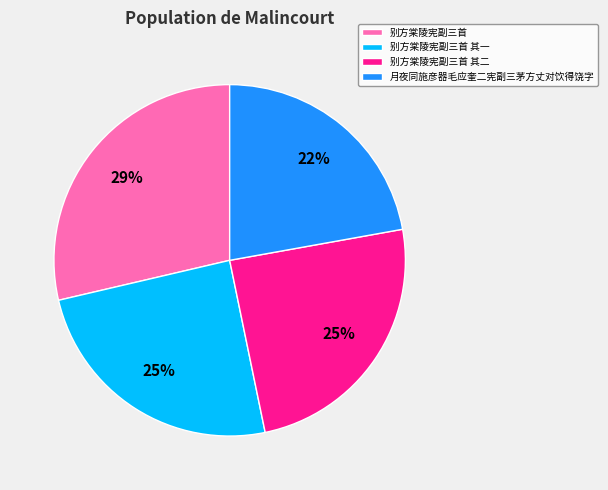

Does 别方棠陵宪副三首 其一 represent more than half of the total?

No